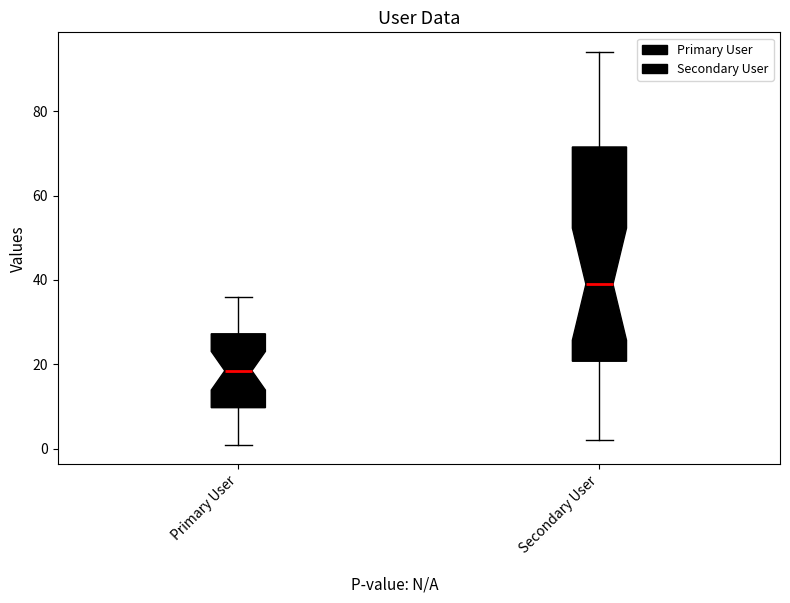

Reading left to right, transcribe this box plot: for each box, give where its median line is, the range the box spans, and where its two whiskers end, as read against the y-axis. The values are not printed on the chart, so give them approximately, as read against the axis.

Primary User: median 18, box 10 to 28, whiskers 2 to 36
Secondary User: median 40, box 20 to 72, whiskers 2 to 94